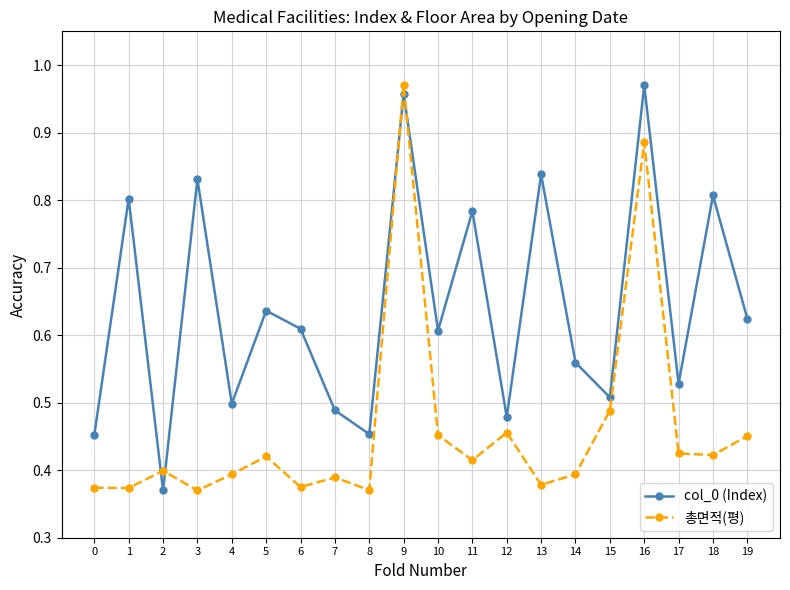

Rank the series at 5 from highest to lowest value.

col_0 (Index), 총면적(평)